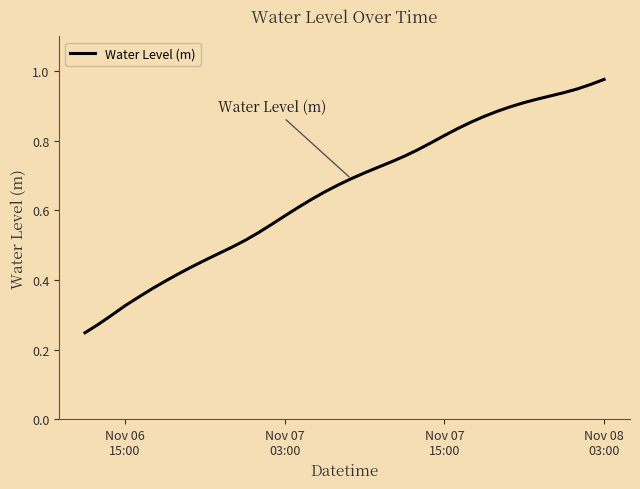

What is the difference between the maximum and minimum values?

0.7